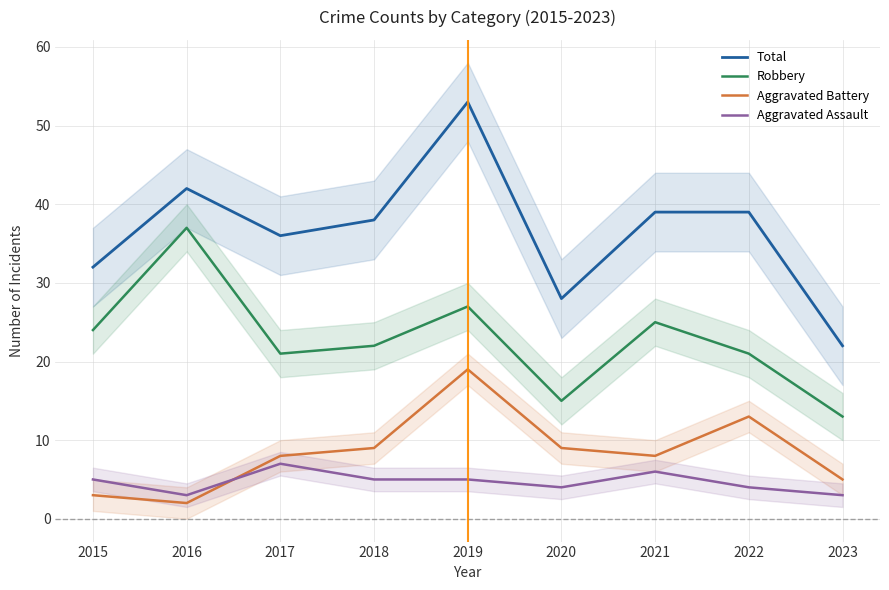

True or false: Aggravated Assault and Total cross at least once.

False